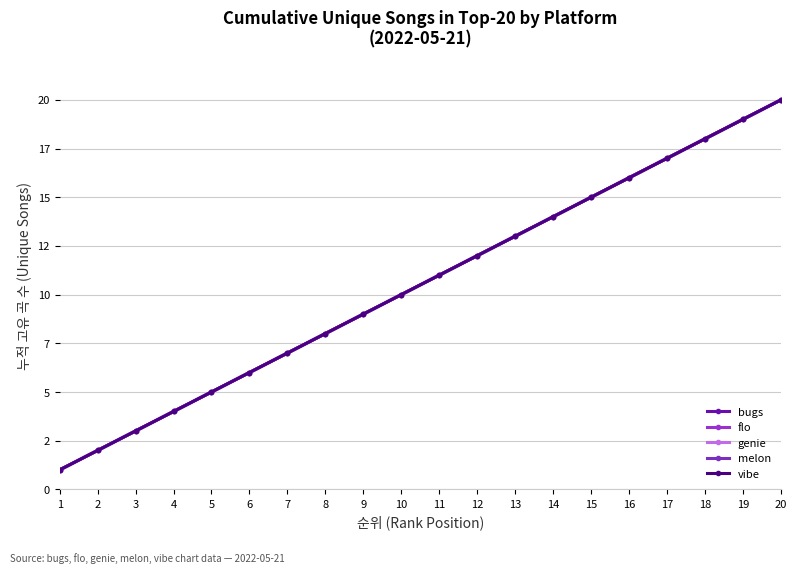

What is the total value across all series at 1?

5